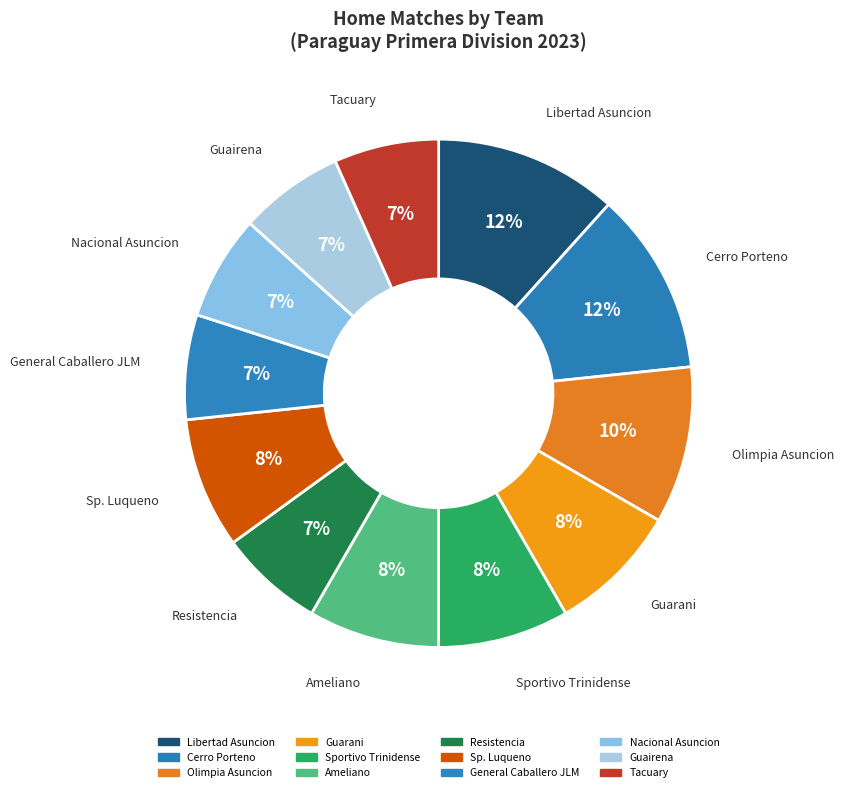

Count the number of slices in the pie.

12